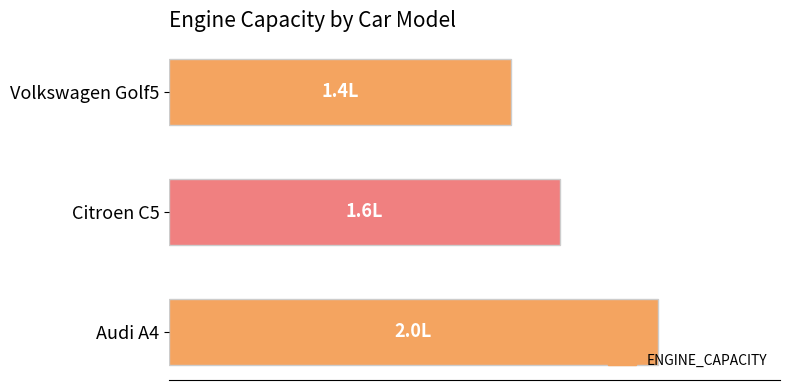

Are the bars horizontal?

Yes